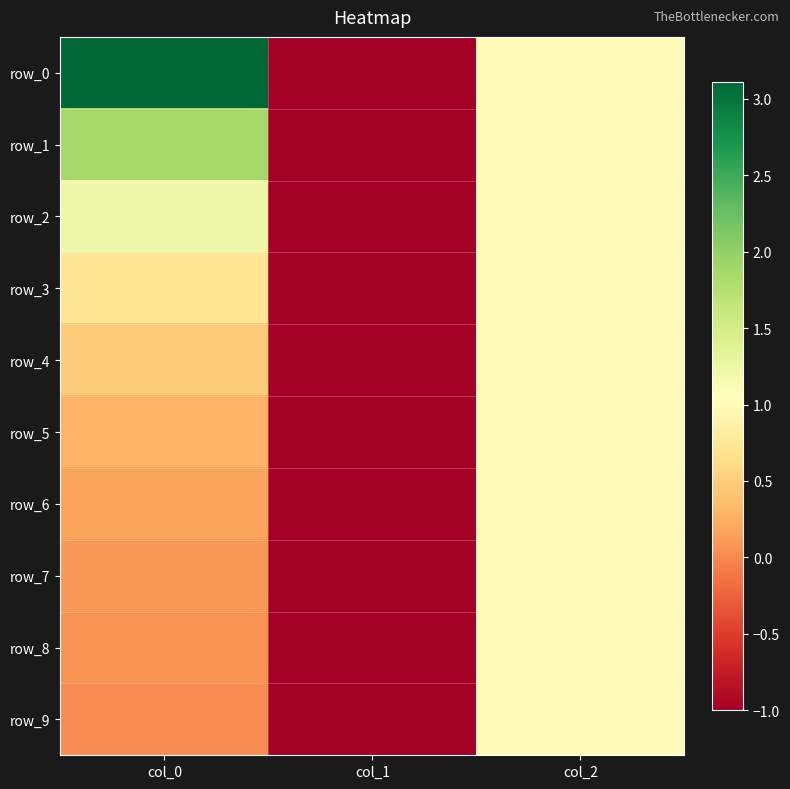

Reading left to right, transcribe all the data shown in this chart.

row_0: col_0=3.1	col_1=-1.0	col_2=1.0
row_1: col_0=1.9	col_1=-1.0	col_2=1.0
row_2: col_0=1.2	col_1=-1.0	col_2=1.0
row_3: col_0=0.7	col_1=-1.0	col_2=1.0
row_4: col_0=0.5	col_1=-1.0	col_2=1.0
row_5: col_0=0.3	col_1=-1.0	col_2=1.0
row_6: col_0=0.2	col_1=-1.0	col_2=1.0
row_7: col_0=0.1	col_1=-1.0	col_2=1.0
row_8: col_0=0.1	col_1=-1.0	col_2=1.0
row_9: col_0=0.0	col_1=-1.0	col_2=1.0